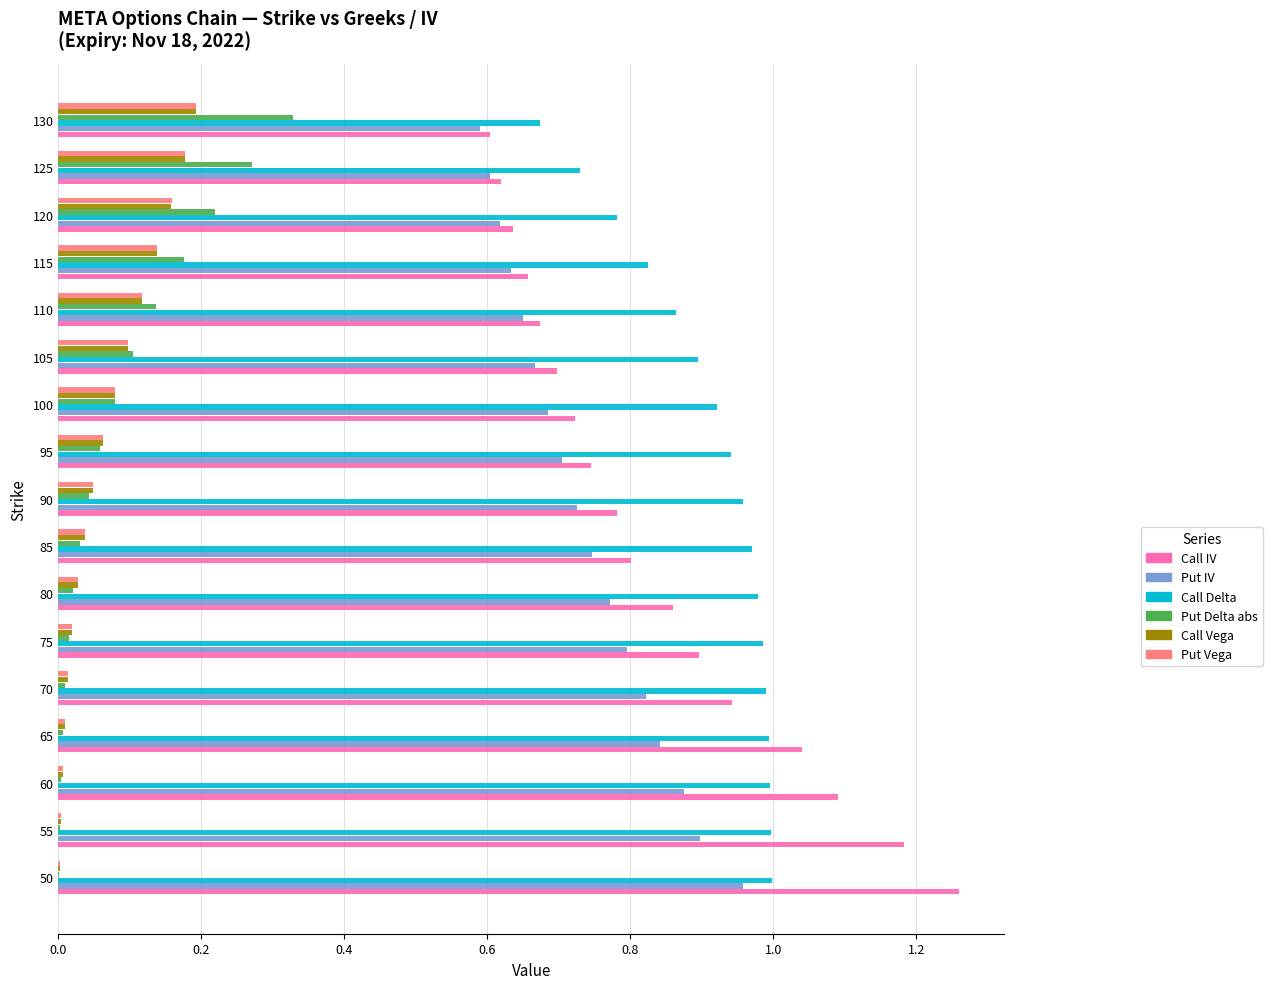

How many distinct data groups are displayed?

6